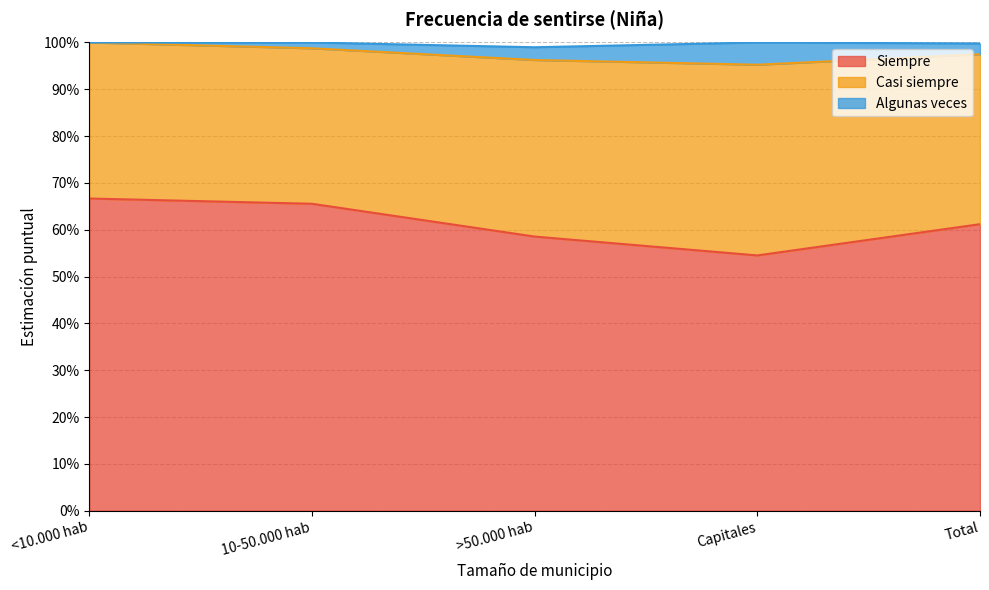

What is the average value of the Siempre series?

0.6